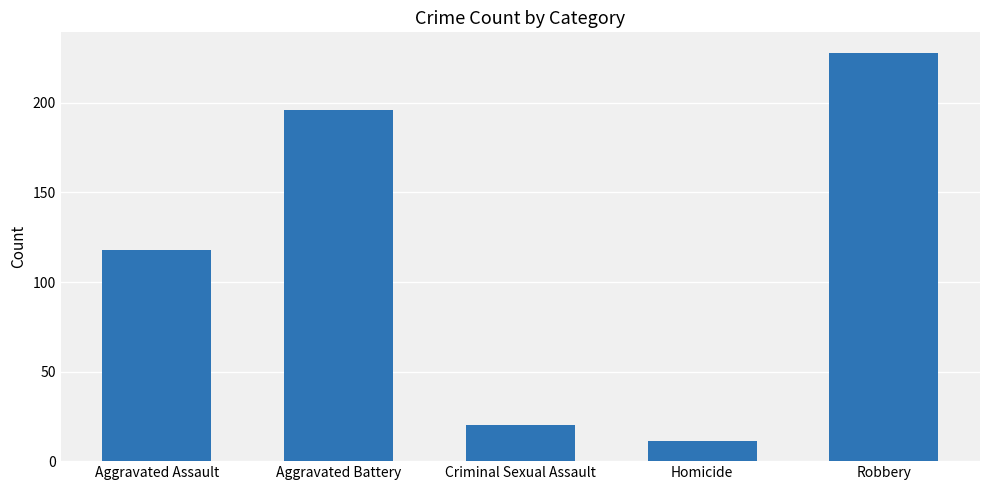

Reading left to right, list all the values displayed in this chart.

118	196	20	11	228